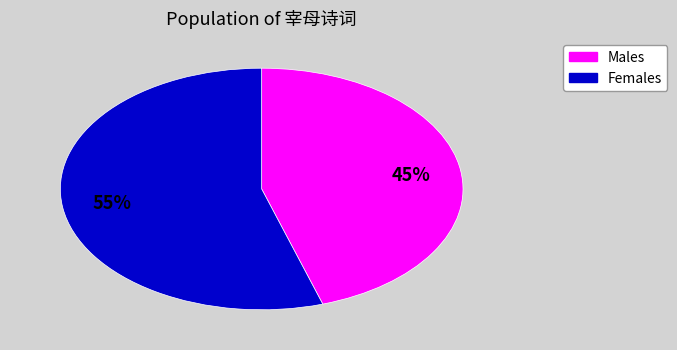

Is there a majority slice in this chart?

Yes